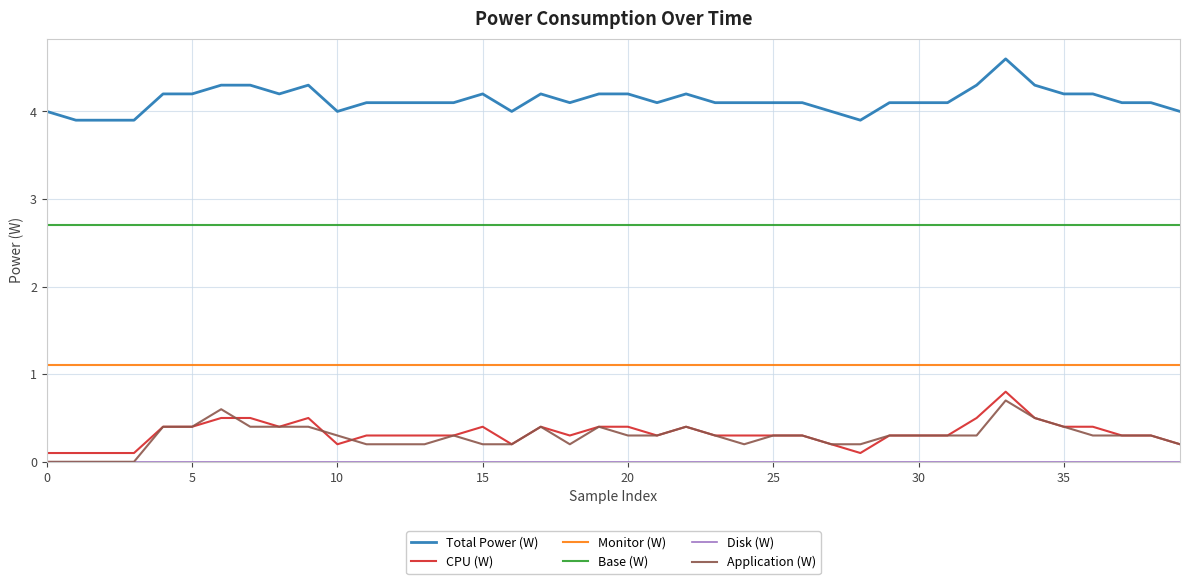

At how many categories does at least one series exceed 3?

40